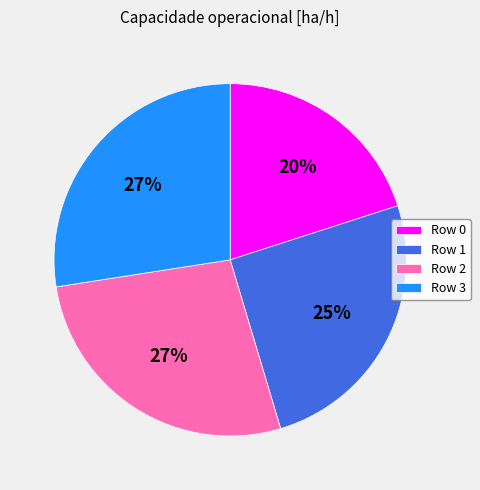

Do Row 2 and Row 0 together represent more than half of the pie?

No